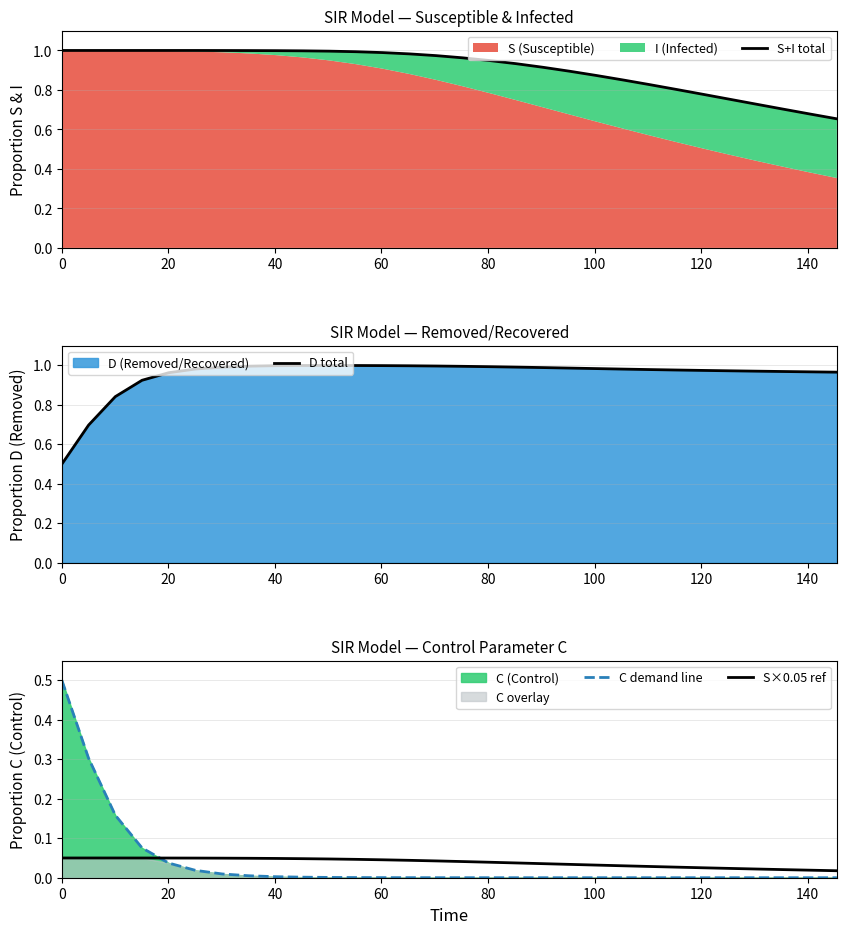

Which series has the largest total across all categories?

D total